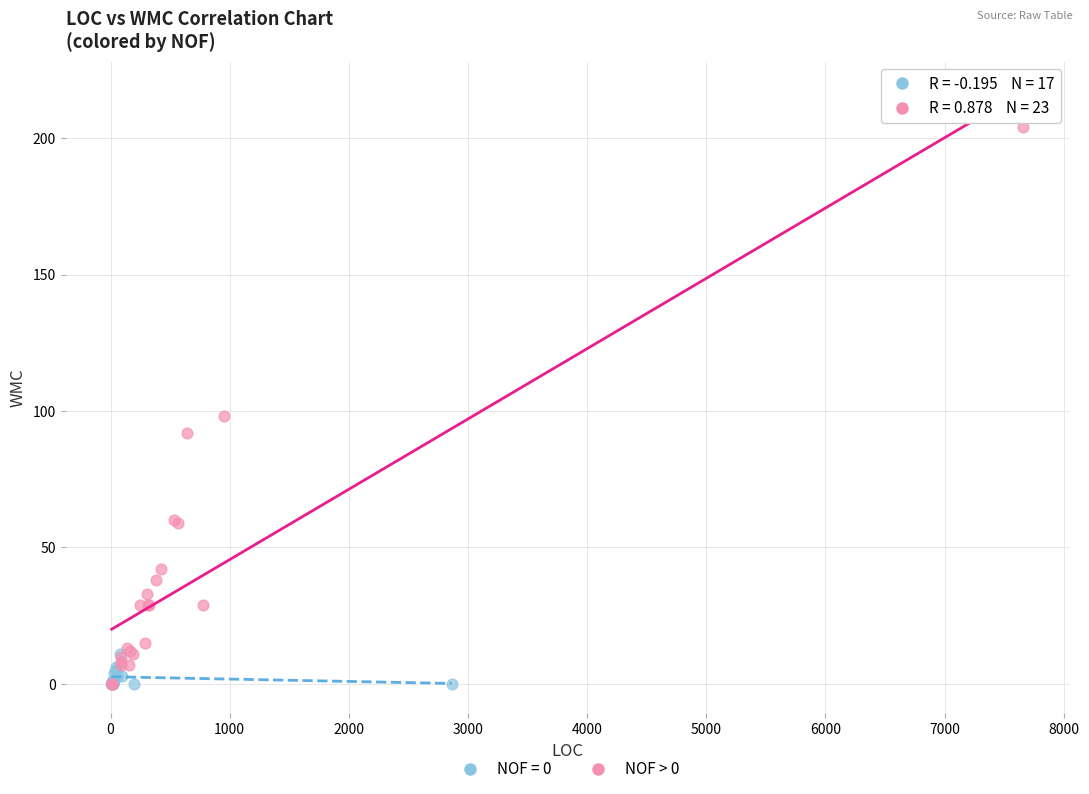

Which series contains the highest Y value?

NOF > 0